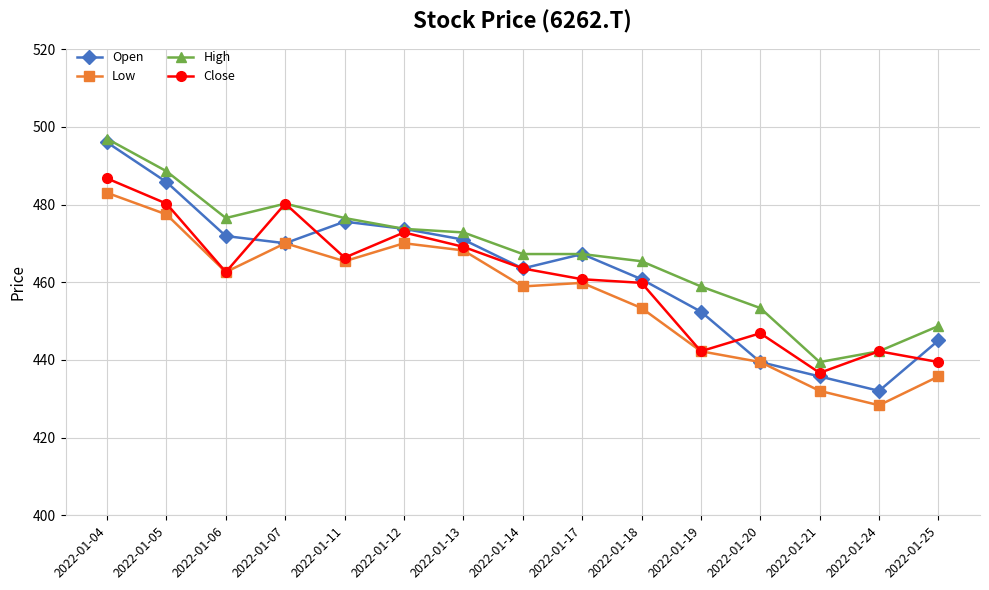

What is the sum of all High values?

7008.2